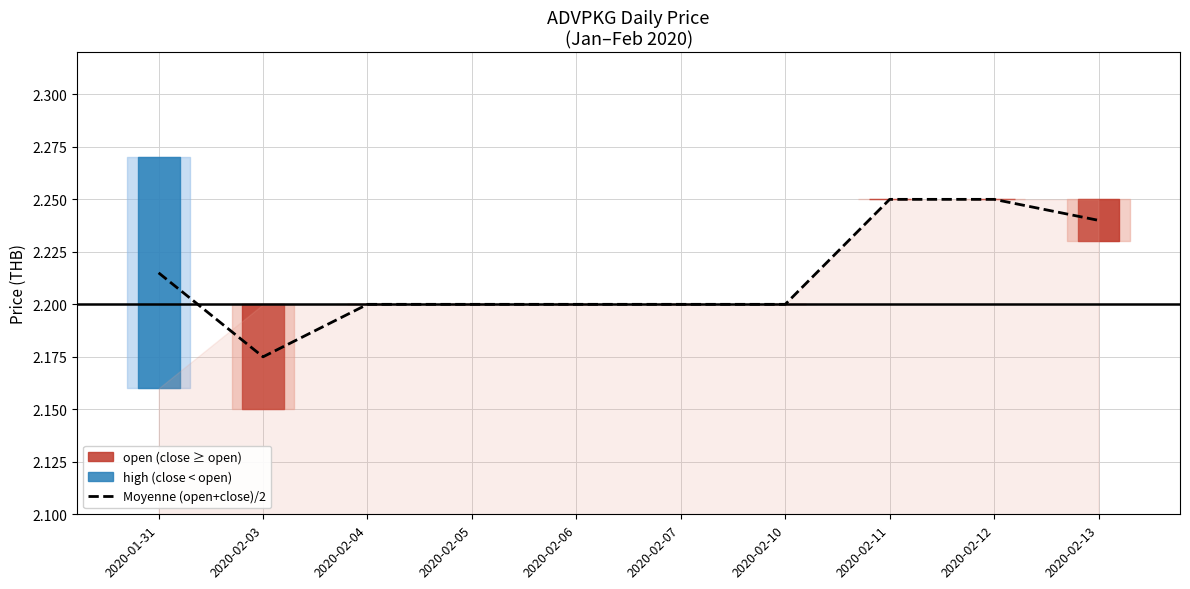

What is the approximate value at 2020-02-06?

2.2